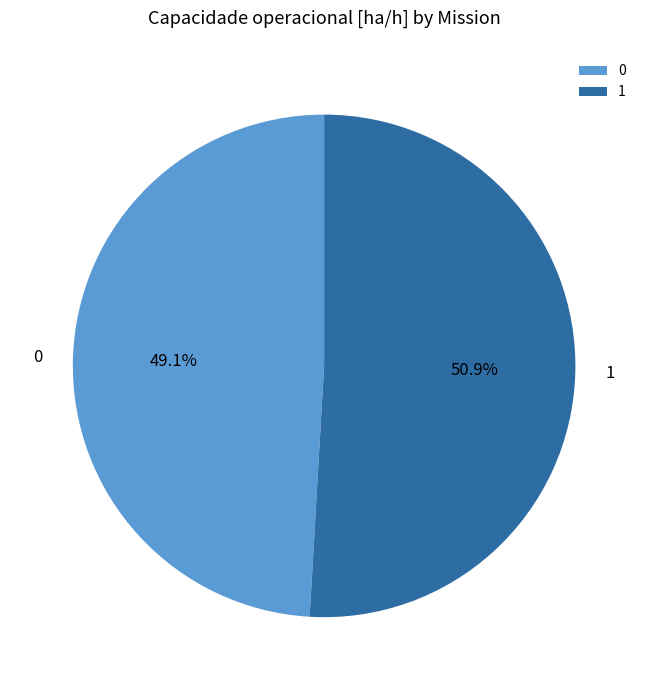

Do 1 and 0 together represent more than half of the pie?

Yes